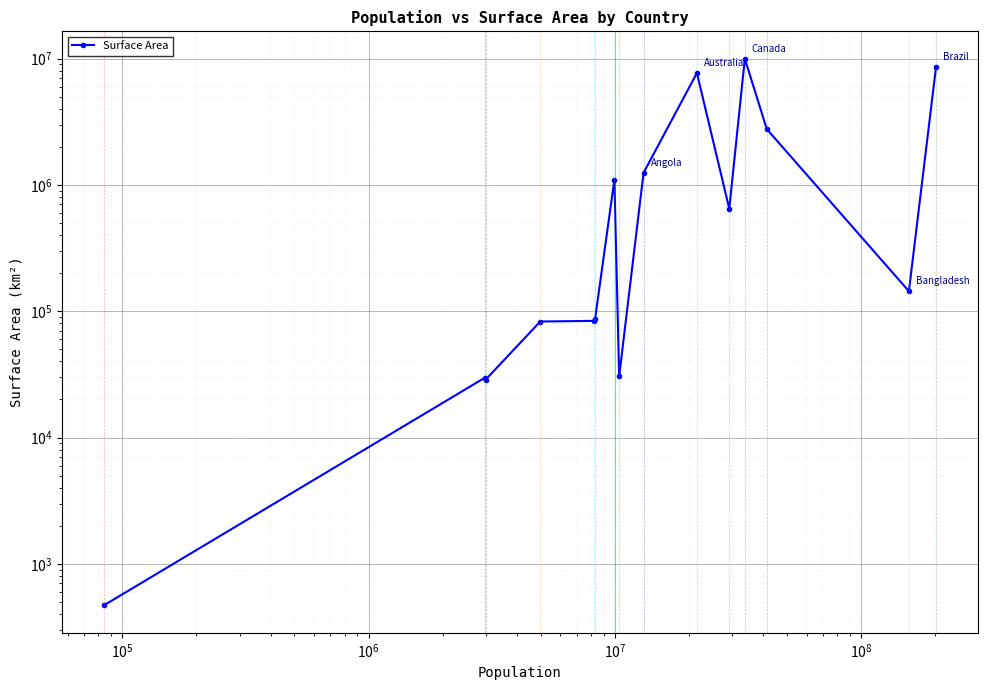

What is the value of the 8th point from the left?

30510